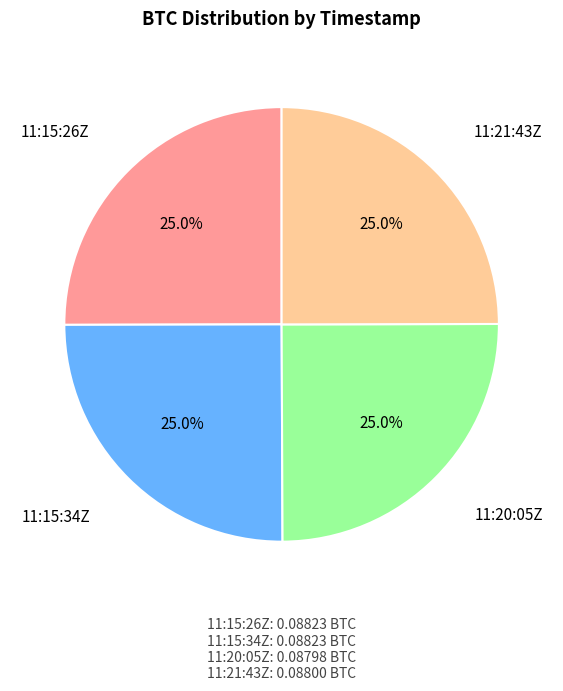

Is there a majority slice in this chart?

No